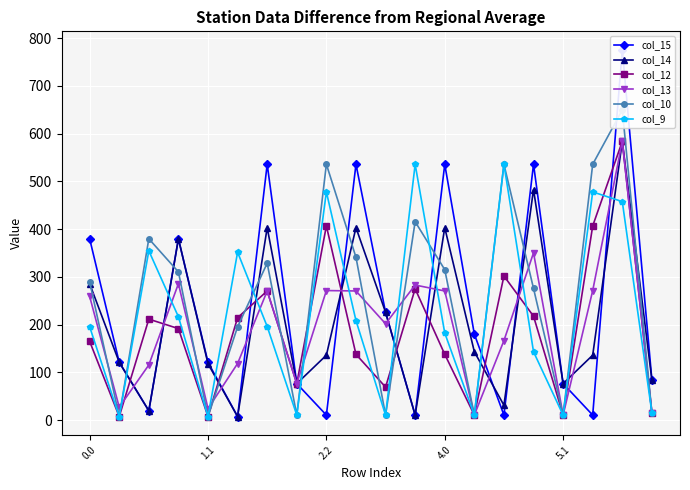

What is the maximum value for col_13?

583.9